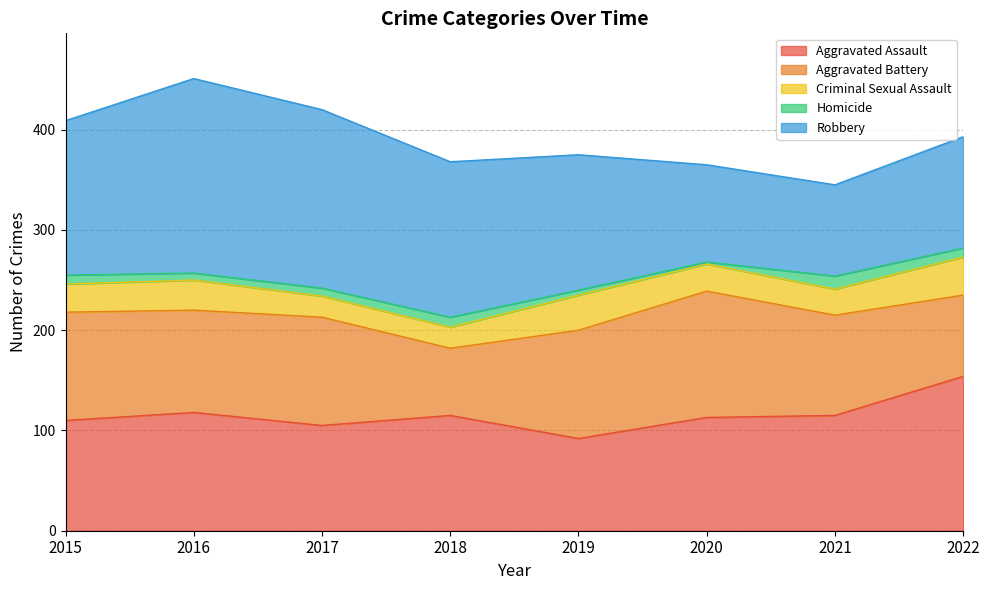

What is the average value of the Homicide series?

8